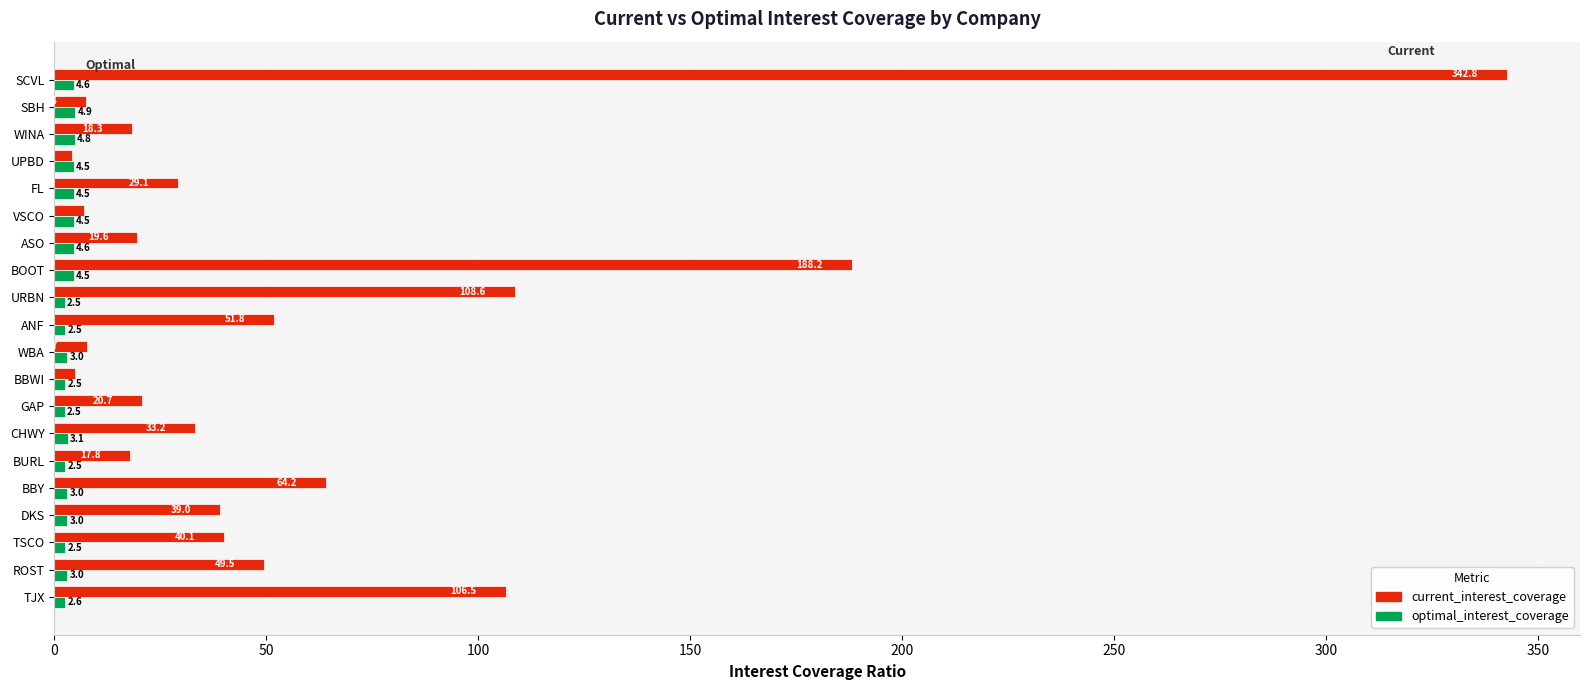

Where is current_interest_coverage nearest to the value 173?

BOOT